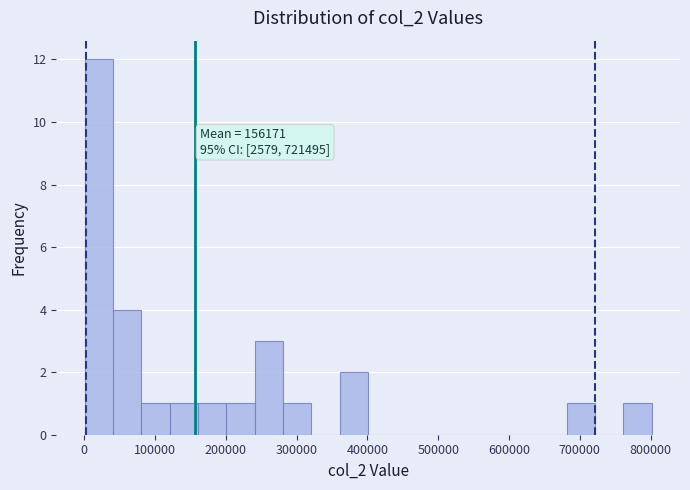

Over which range of the x-axis is the bar tallest?

0 to 40000